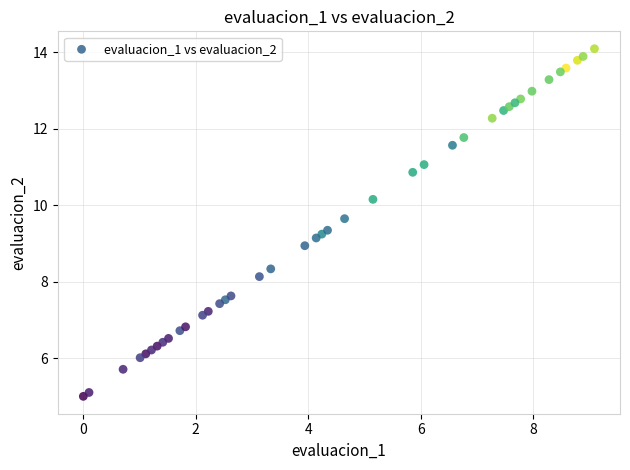

What is the range of X values (max minus min)?

9.1